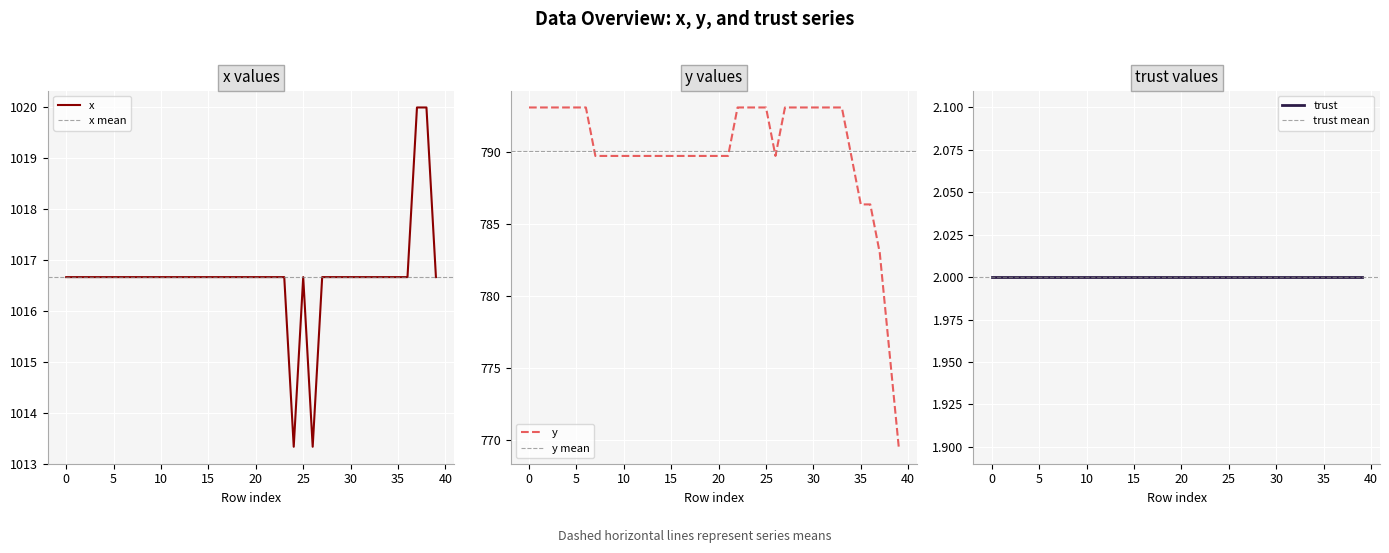

What is the lowest value of the x series?

1013.3